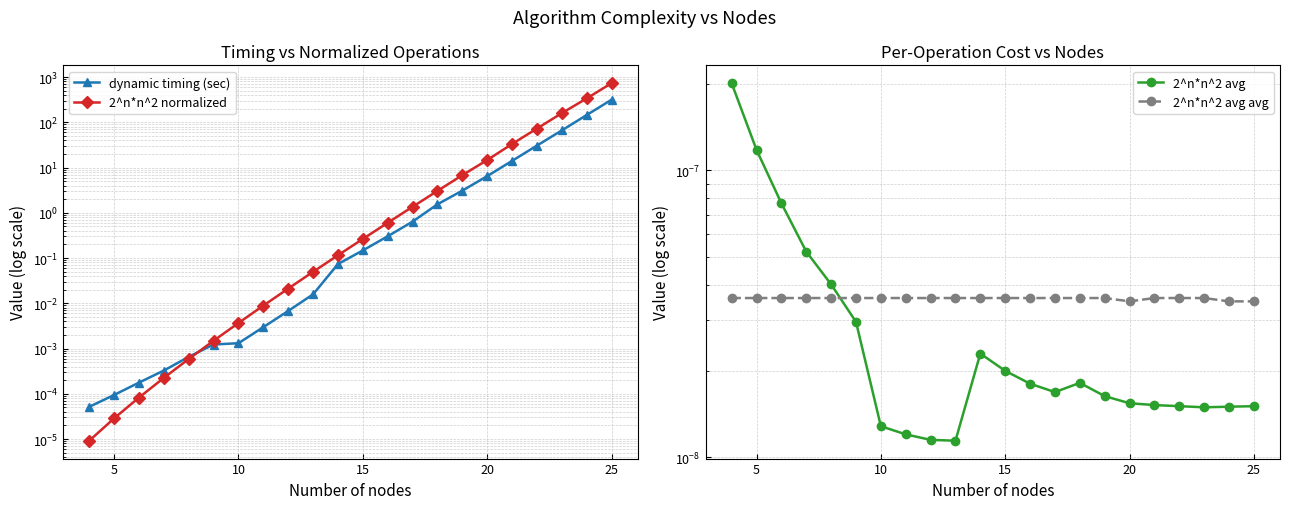

Reading right to left, transcribe all the data shown in this chart.

dynamic timing (sec): 316.0	145.0	66.3	30.6	14.1	6.5	3.1	1.5	0.6	0.3	0.1	0.1	0.0	0.0	0.0	0.0	0.0	0.0	0.0	0.0	0.0	0.0
2^n*n^2 normalized: 733.0	337.8	159.3	72.9	33.2	14.7	6.8	3.0	1.4	0.6	0.3	0.1	0.0	0.0	0.0	0.0	0.0	0.0	0.0	0.0	0.0	0.0
2^n*n^2 avg: 0.0	0.0	0.0	0.0	0.0	0.0	0.0	0.0	0.0	0.0	0.0	0.0	0.0	0.0	0.0	0.0	0.0	0.0	0.0	0.0	0.0	0.0
2^n*n^2 avg avg: 0.0	0.0	0.0	0.0	0.0	0.0	0.0	0.0	0.0	0.0	0.0	0.0	0.0	0.0	0.0	0.0	0.0	0.0	0.0	0.0	0.0	0.0